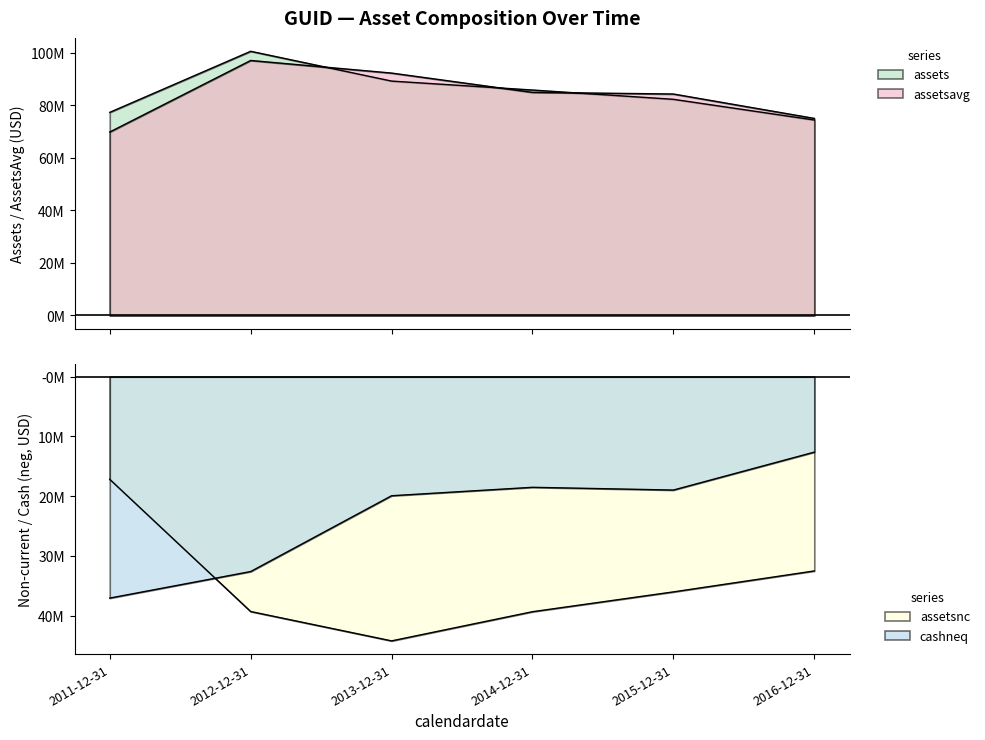

How many data points in assets are less than 85827000?

3